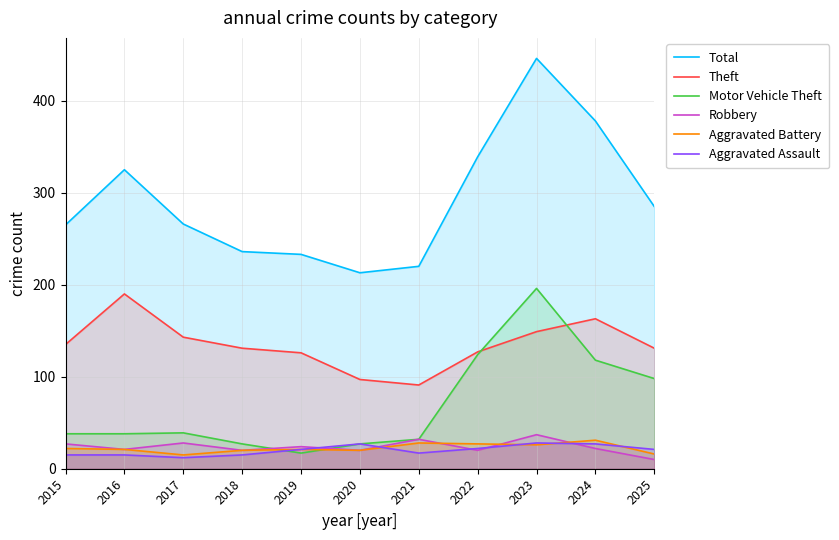

What is the value of the Robbery point at the 6th from the left?

20